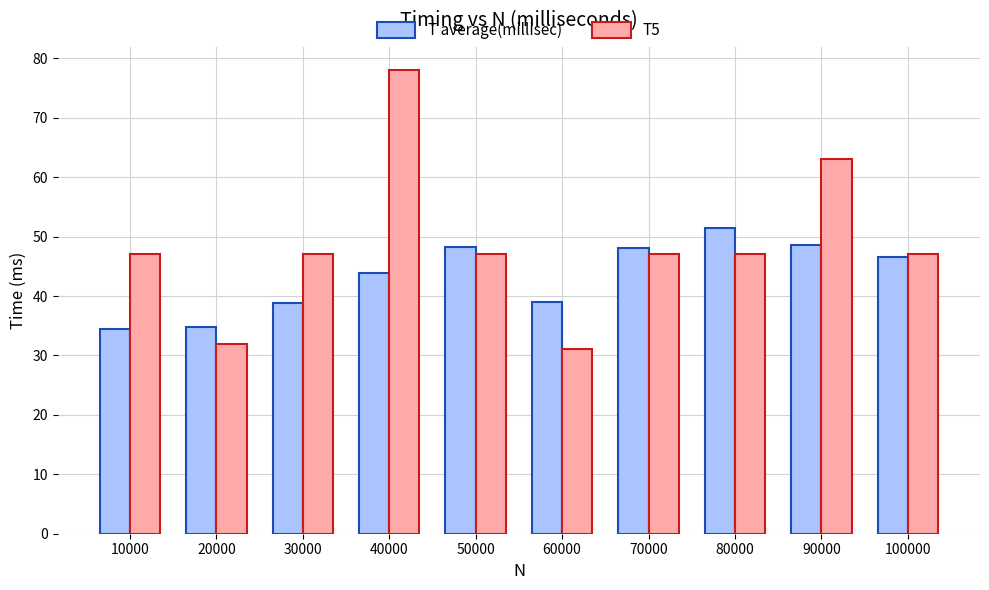

True or false: T5 has a value of 14.3 at 50000.

False